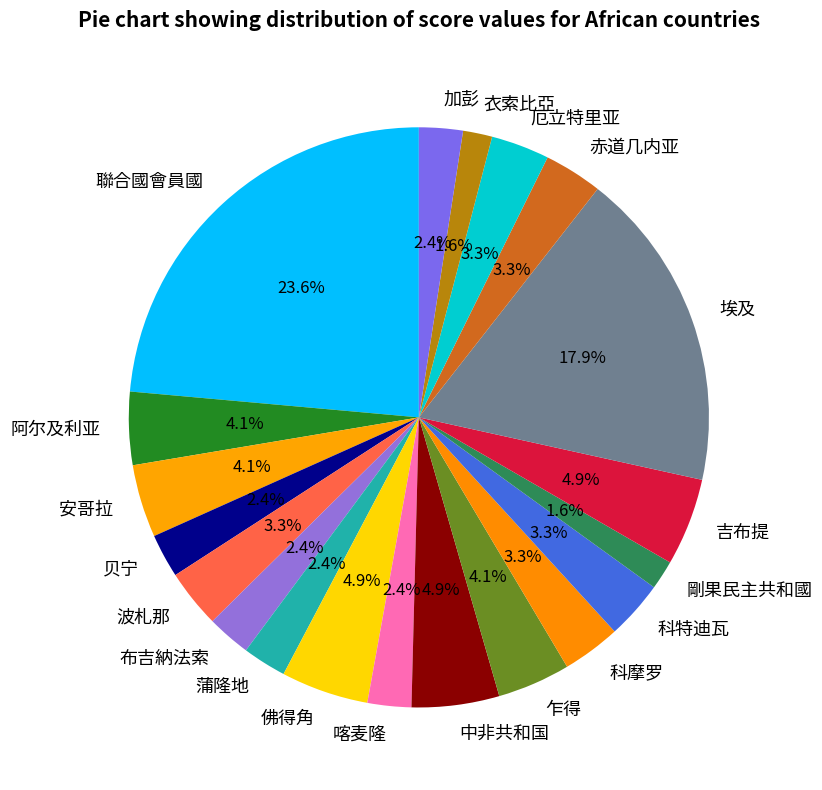

Count the number of slices in the pie.

20